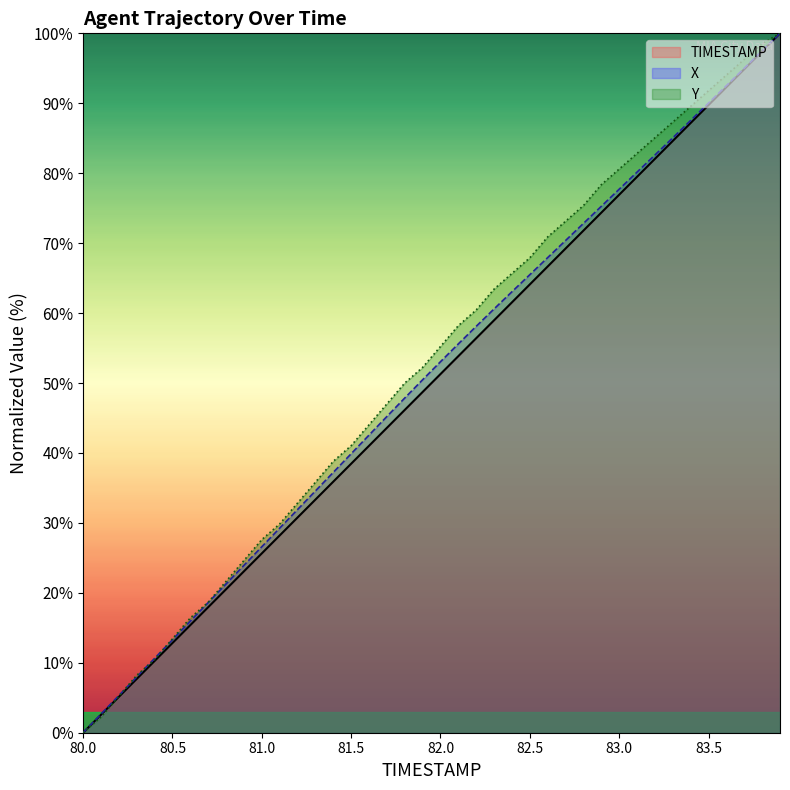

Which series has the largest range (max minus min)?

TIMESTAMP